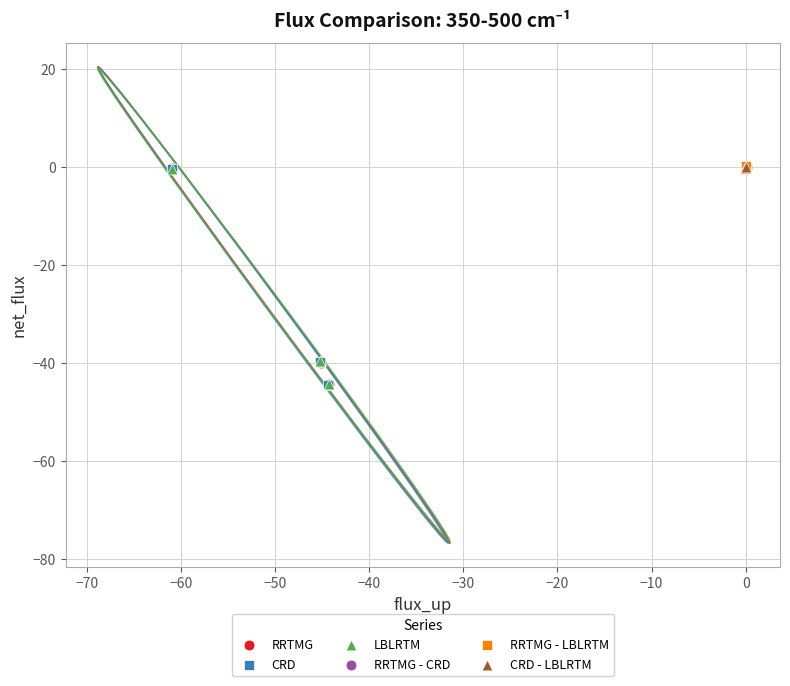

Which series has the widest spread of Y values?

RRTMG